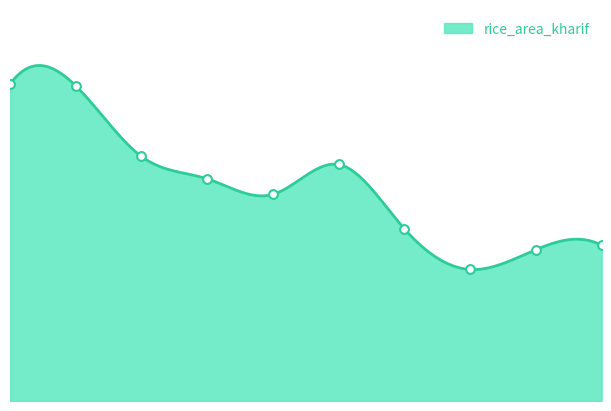

What is the change in value from 2014 to 2015?

+5.7